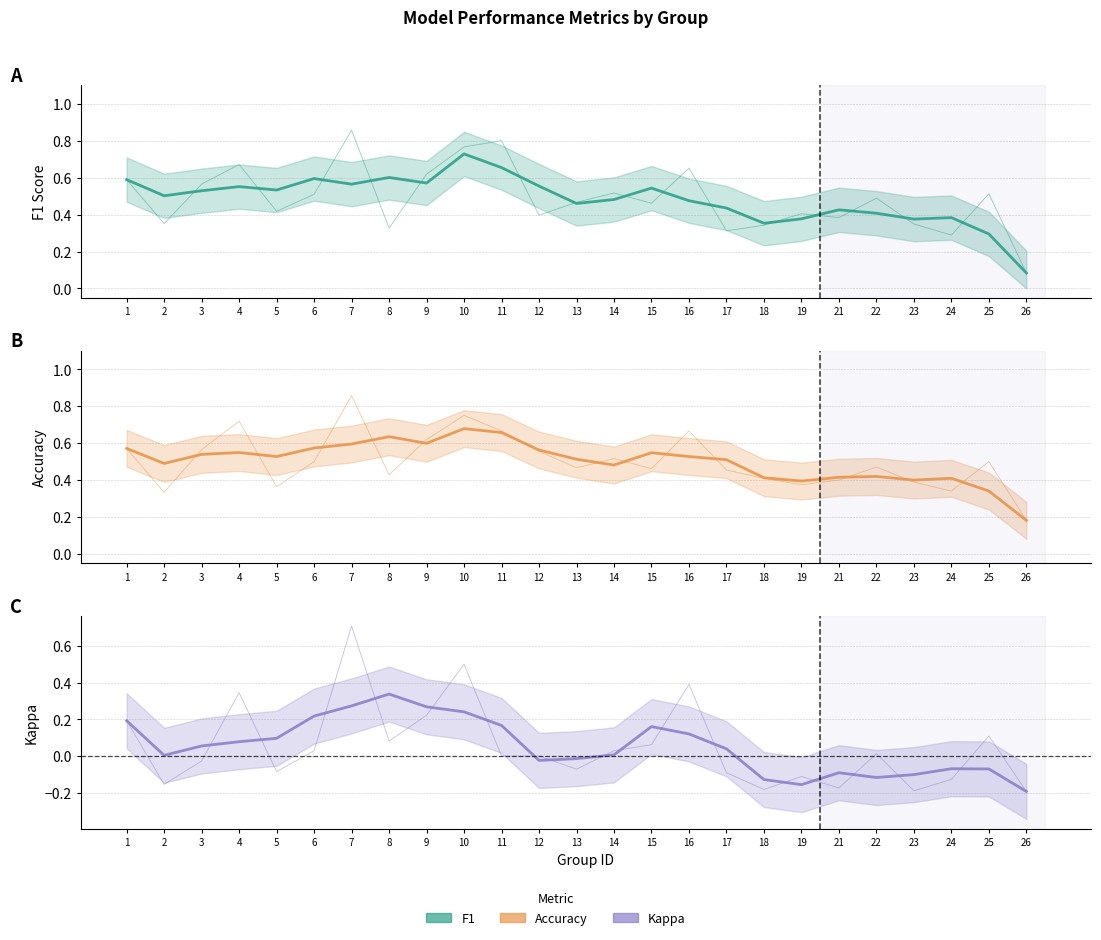

Which category has the highest value across all series?

7